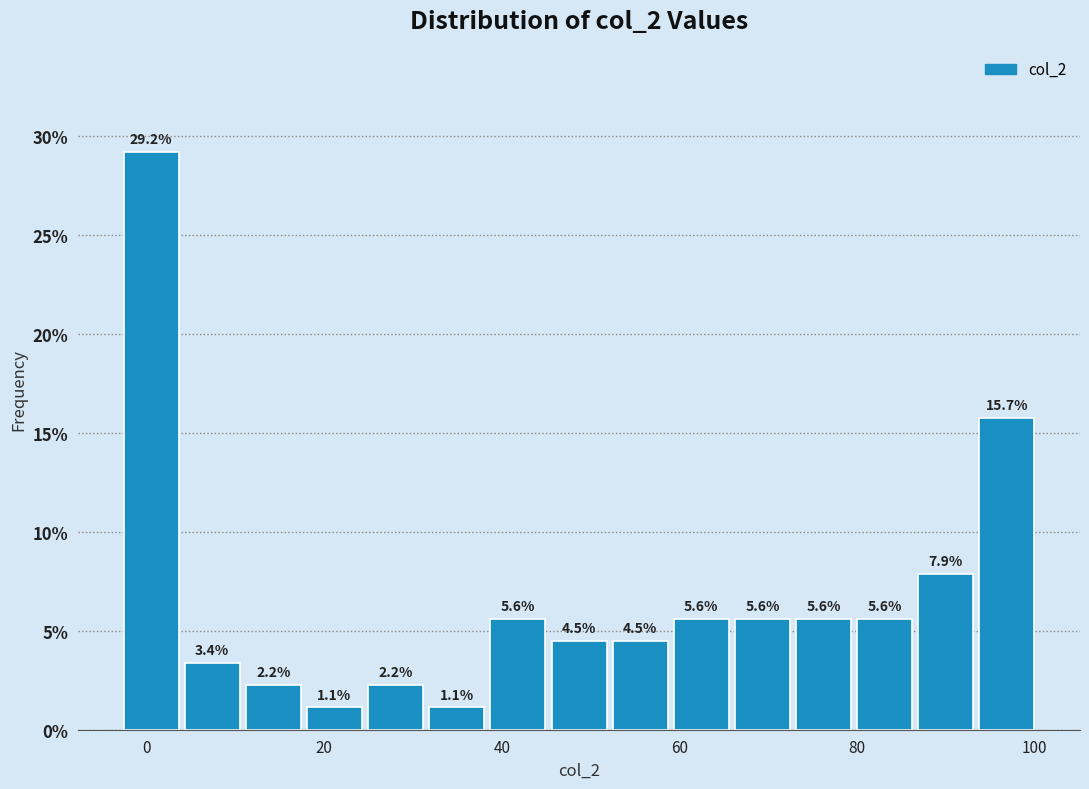

Read against the x-axis, roughly where is the centre of the tallest bar?

0